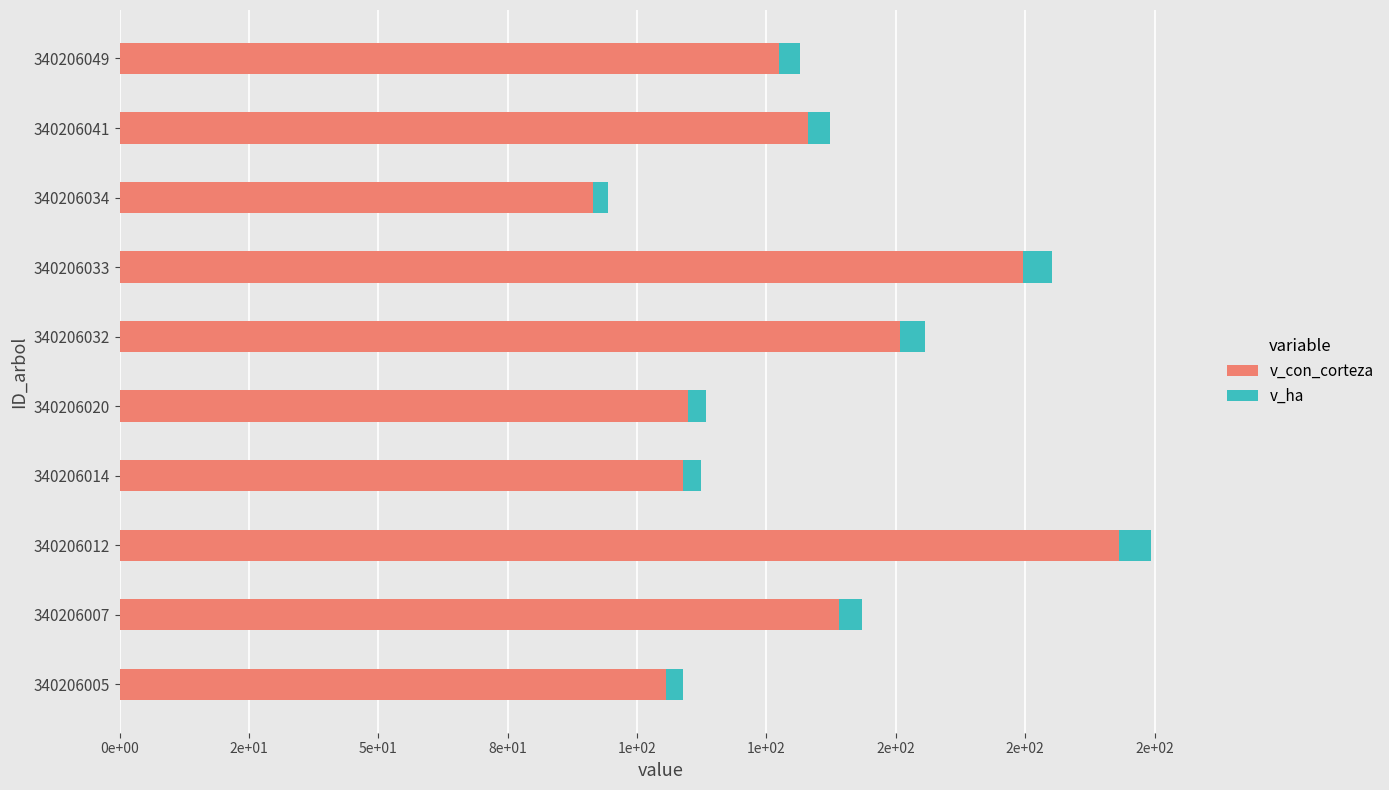

What is the difference between the maximum and minimum values in the v_con_corteza series?

101.7